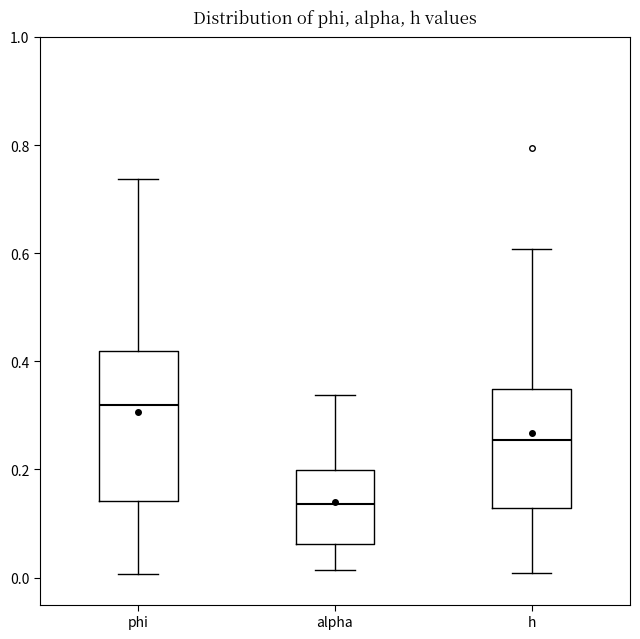

Which box's median line is the highest?

phi